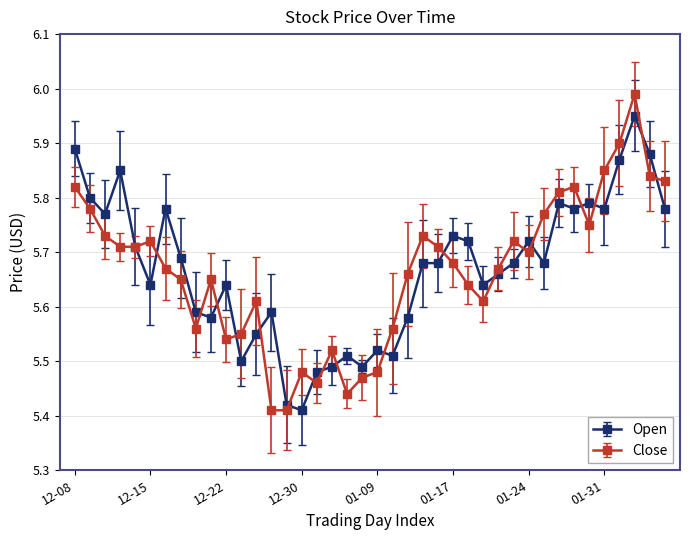

True or false: Open has more than 2 points higher than both neighbors.

True